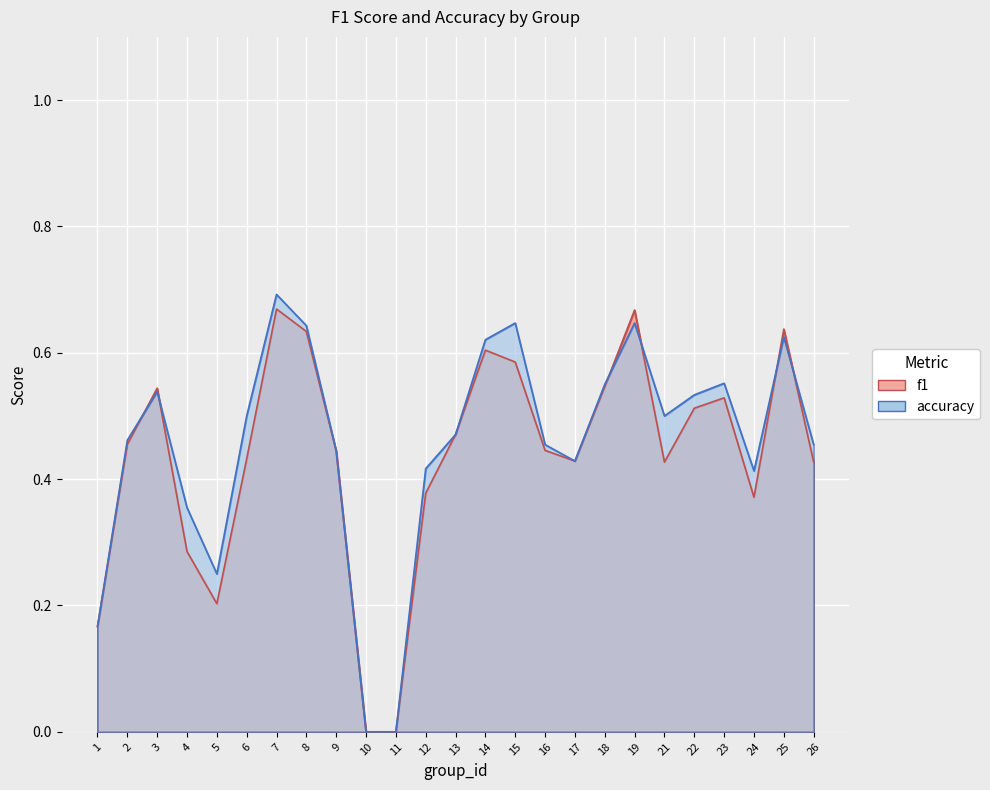

Reading left to right, extract all data points from this chart.

f1: 1=0.2	2=0.5	3=0.5	4=0.3	5=0.2	6=0.4	7=0.7	8=0.6	9=0.4	10=0.0	11=0.0	12=0.4	13=0.5	14=0.6	15=0.6	16=0.4	17=0.4	18=0.5	19=0.7	21=0.4	22=0.5	23=0.5	24=0.4	25=0.6	26=0.4
accuracy: 1=0.2	2=0.5	3=0.5	4=0.4	5=0.2	6=0.5	7=0.7	8=0.6	9=0.4	10=0.0	11=0.0	12=0.4	13=0.5	14=0.6	15=0.6	16=0.5	17=0.4	18=0.6	19=0.6	21=0.5	22=0.5	23=0.6	24=0.4	25=0.6	26=0.5